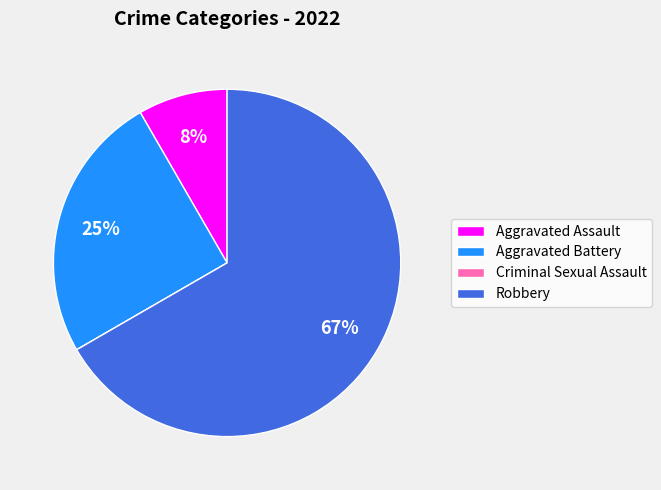

Does Robbery account for over 50% of the chart?

Yes